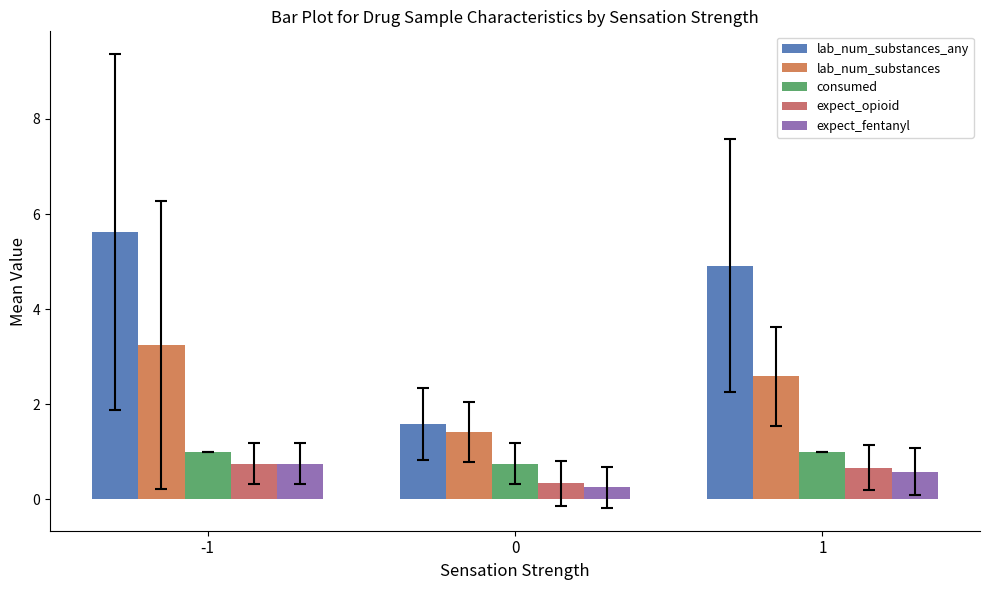

Are the bars grouped side by side (vs. stacked)?

Yes